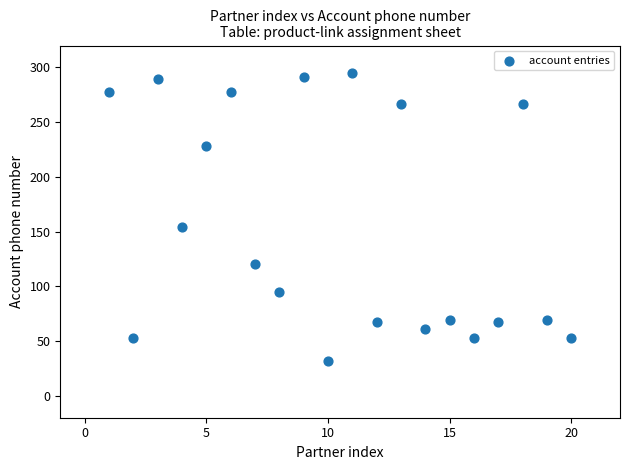

What is the range of Y values (max minus min)?

263